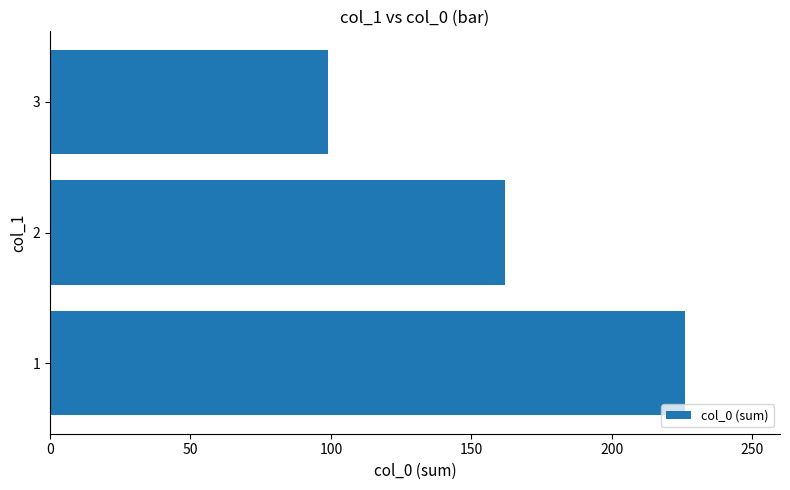

The value at 3 is 99. True or false?

True